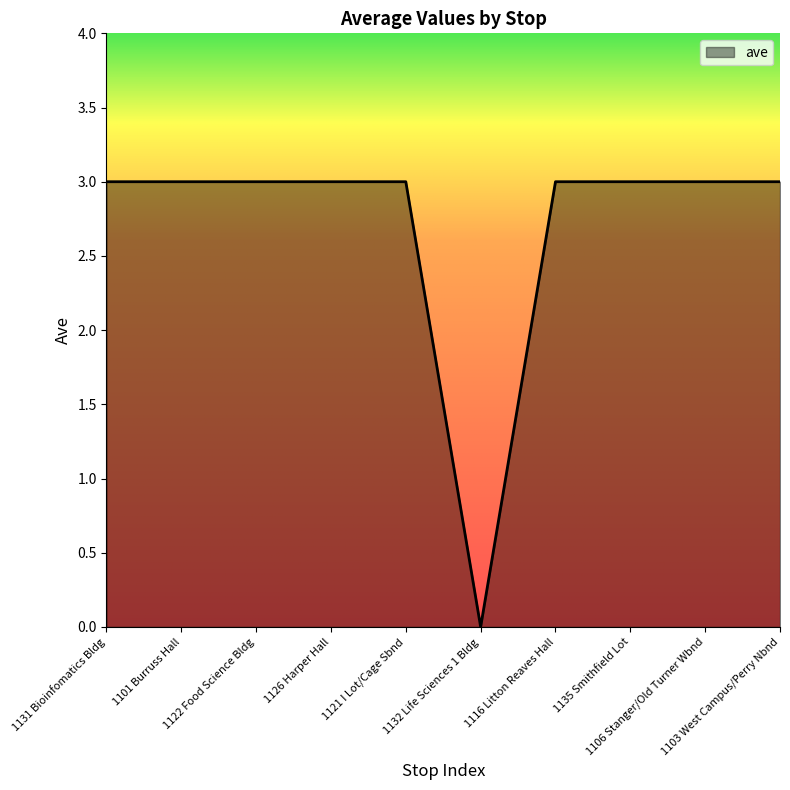

What is the maximum value shown in the chart?

3